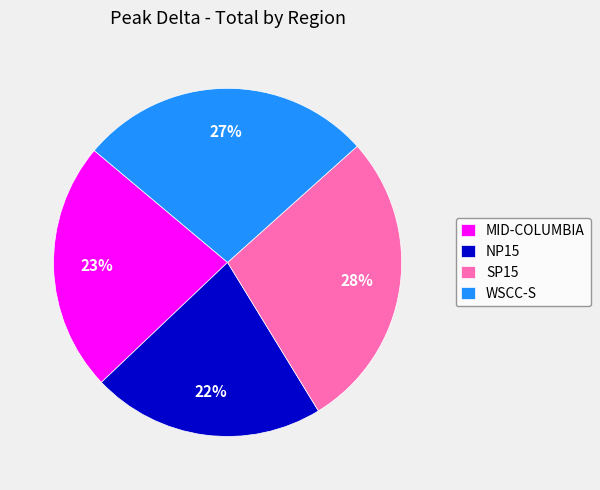

Which has a higher value, MID-COLUMBIA or NP15?

MID-COLUMBIA